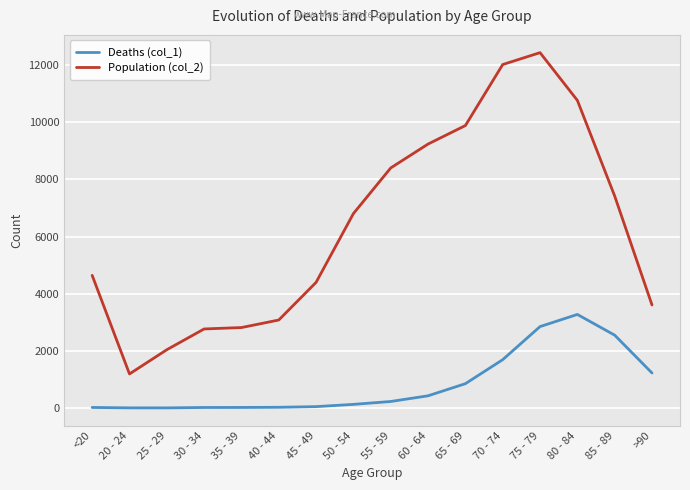

What is the total value across all series at 70 - 74?

13708